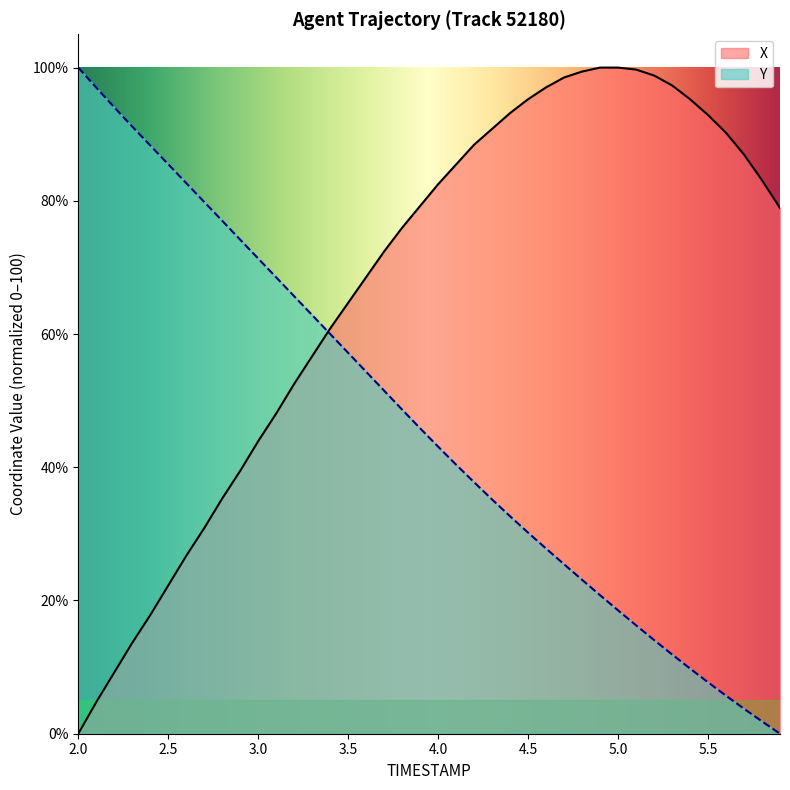

What is the difference between the highest and lowest values at 3.6?

14.2